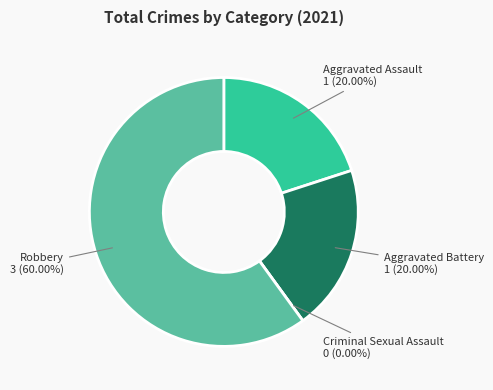

Rank the categories by value from highest to lowest.

Robbery, Aggravated Assault, Aggravated Battery, Criminal Sexual Assault